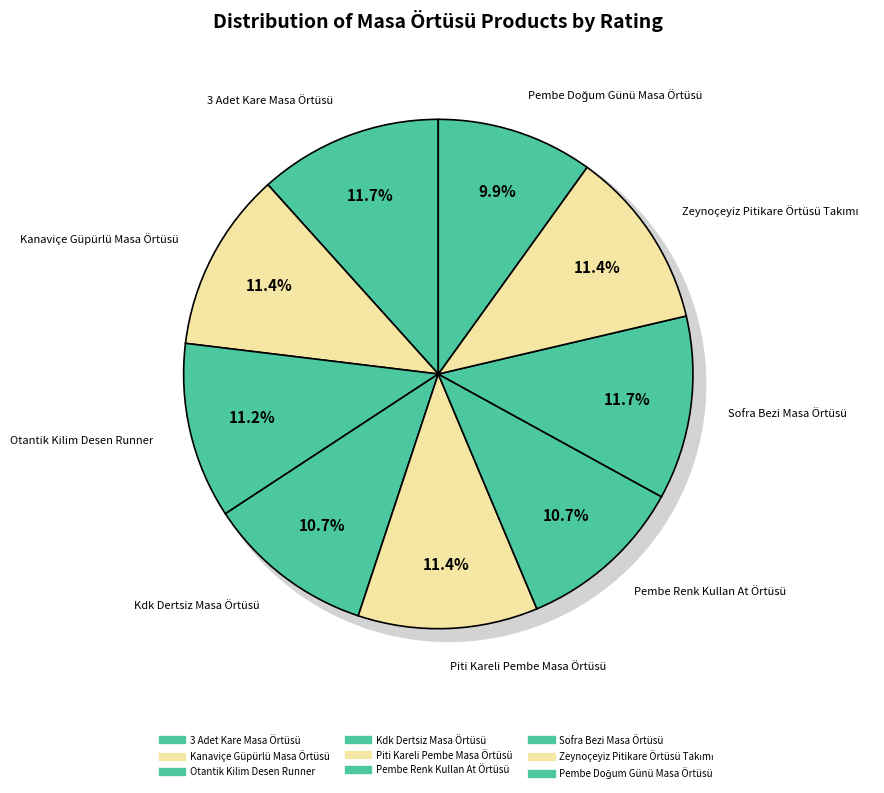

The Sofra Bezi Masa Örtüsü slice represents 12% of the pie. True or false?

True